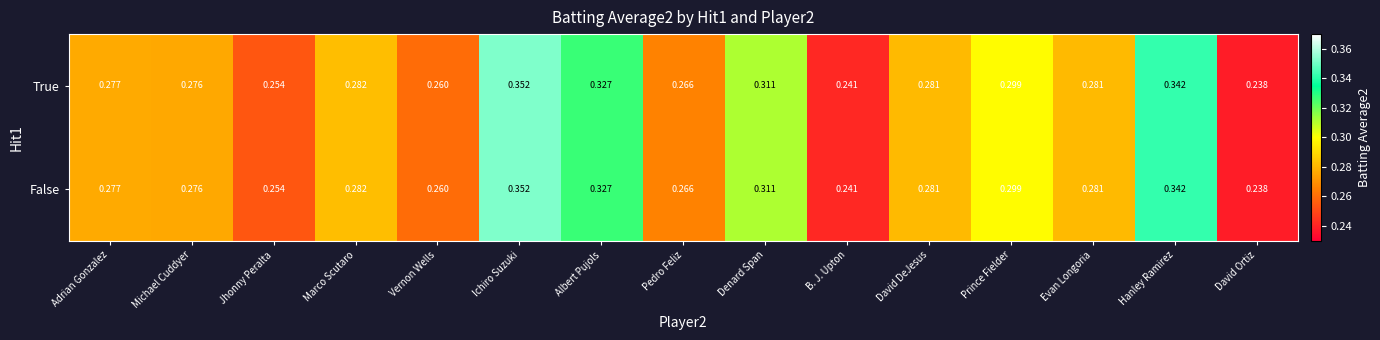

Where is True nearest to the value 0?

David Ortiz